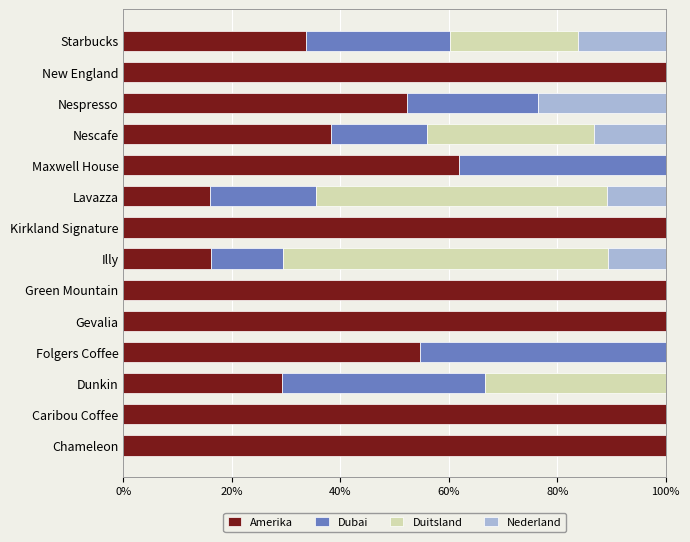

Read the Amerika value at Caribou Coffee.

100.0